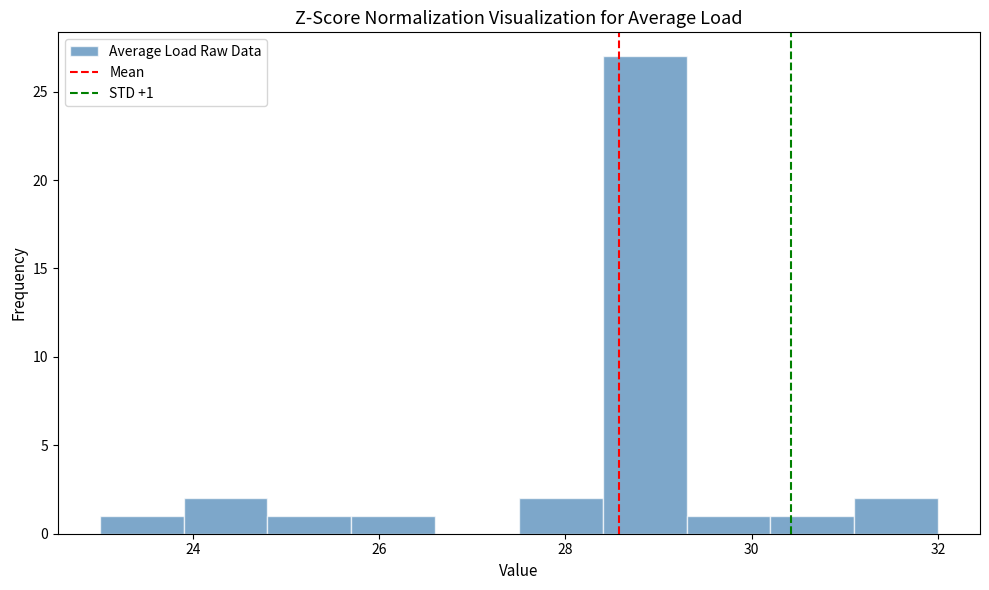

Which range on the x-axis has the tallest bar?

28.4 to 29.3